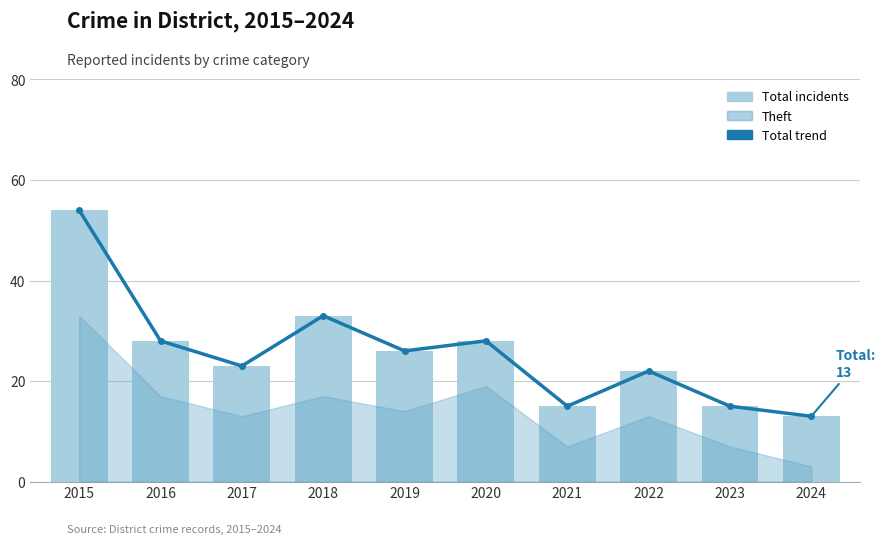

What is the maximum value for Total?

54